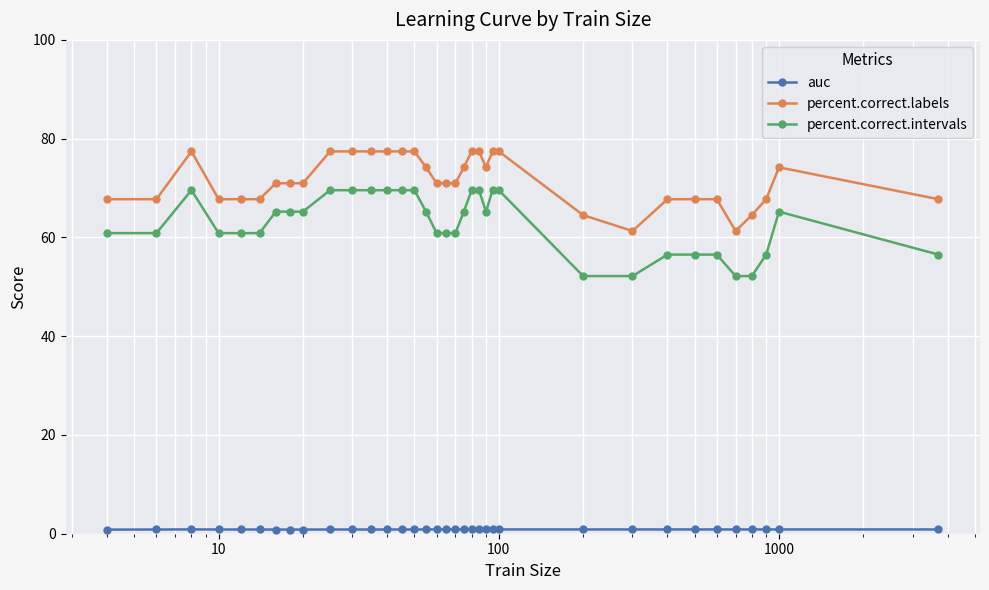

What is the difference between the maximum and minimum values in the percent.correct.intervals series?

17.4